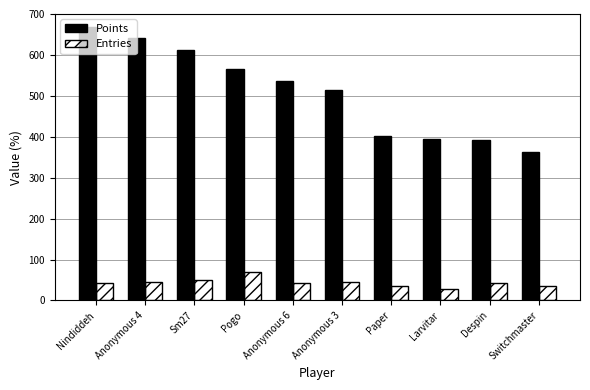

What is the value of the Entries bar at the 8th from the left?

29